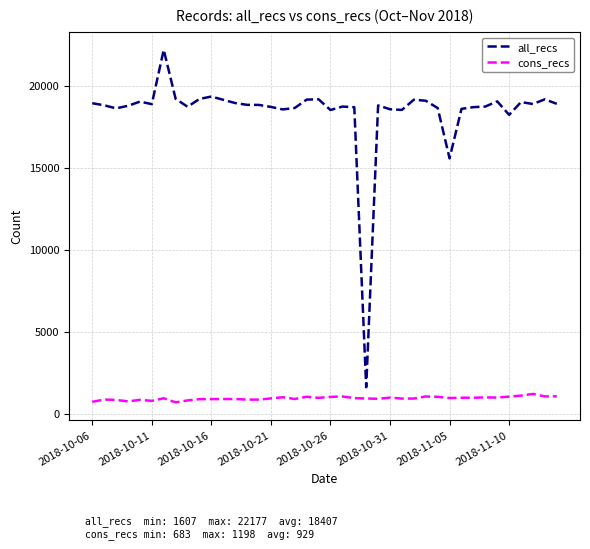

List the series in order of their overall mean, lowest first.

cons_recs, all_recs